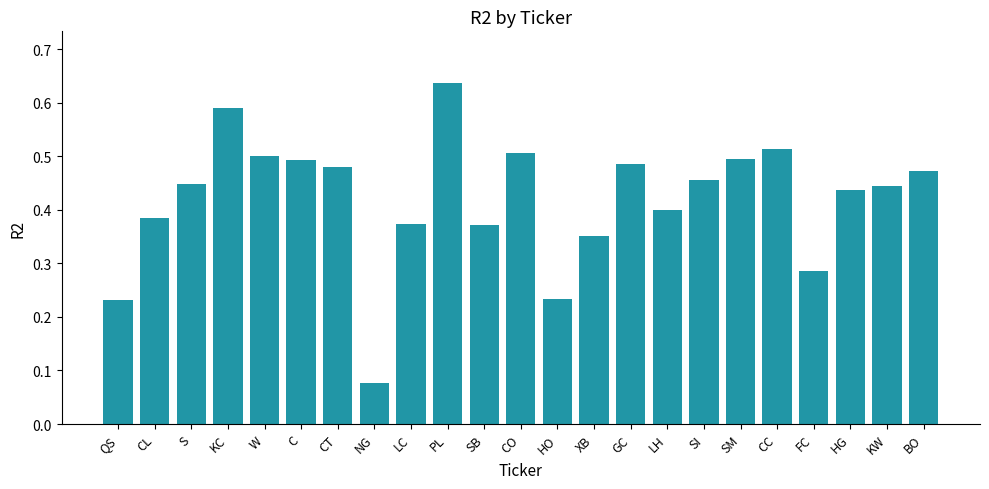

Which category has the lowest value across all series?

NG